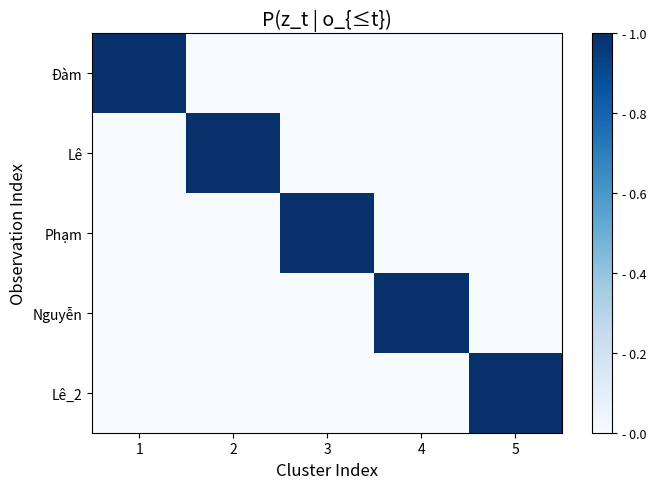

What is the sum of all Phạm values?

1